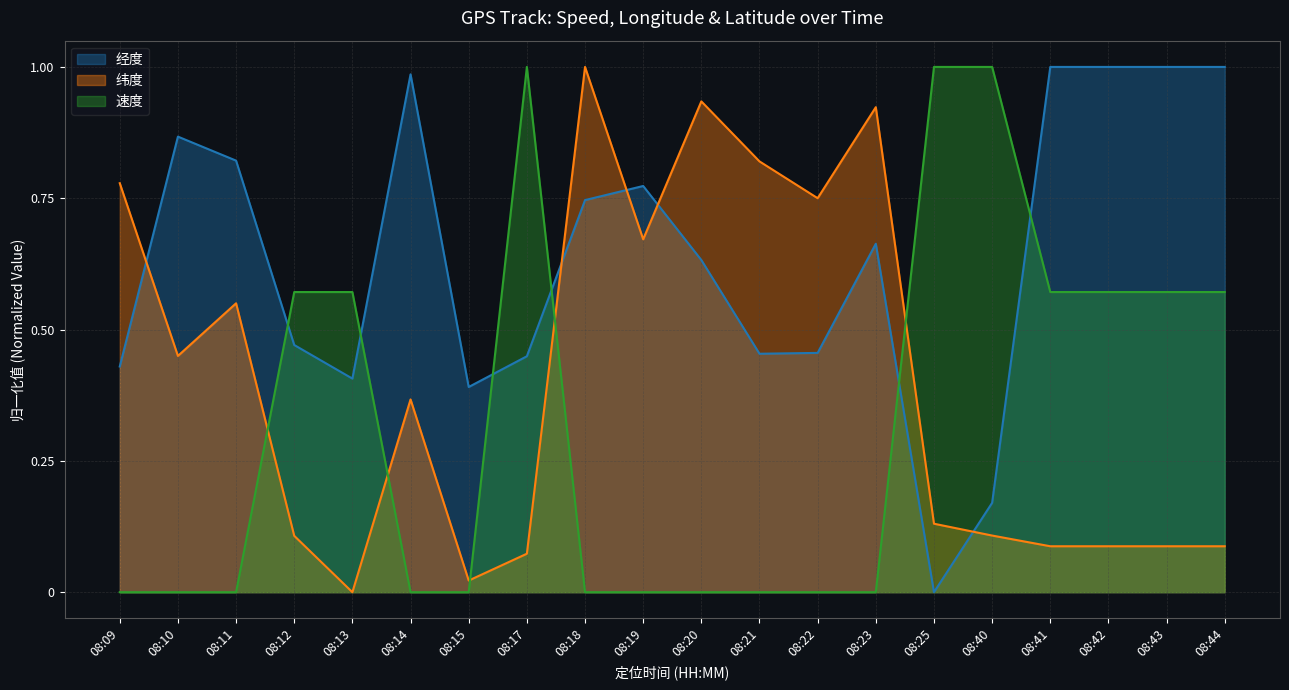

What is the spread (max minus min) of values at 08:12?

0.5